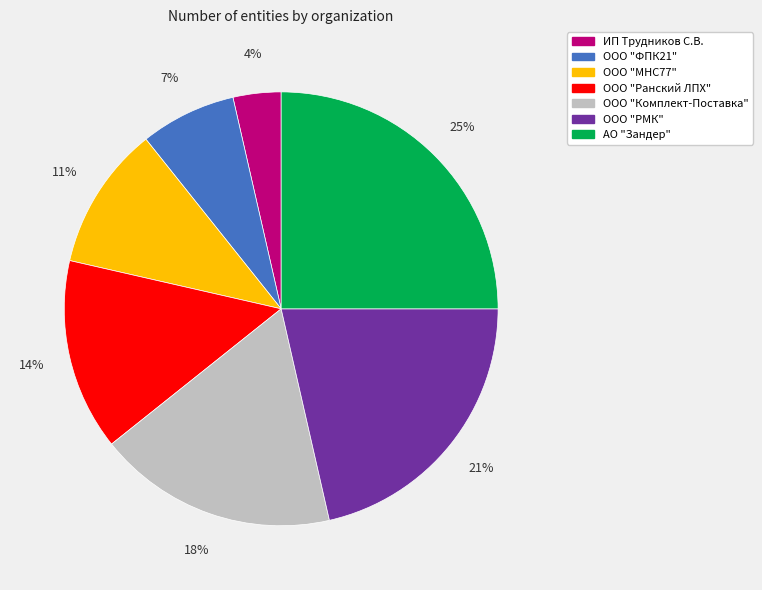

Between АО "Зандер" and ООО "РМК", which is larger?

АО "Зандер"